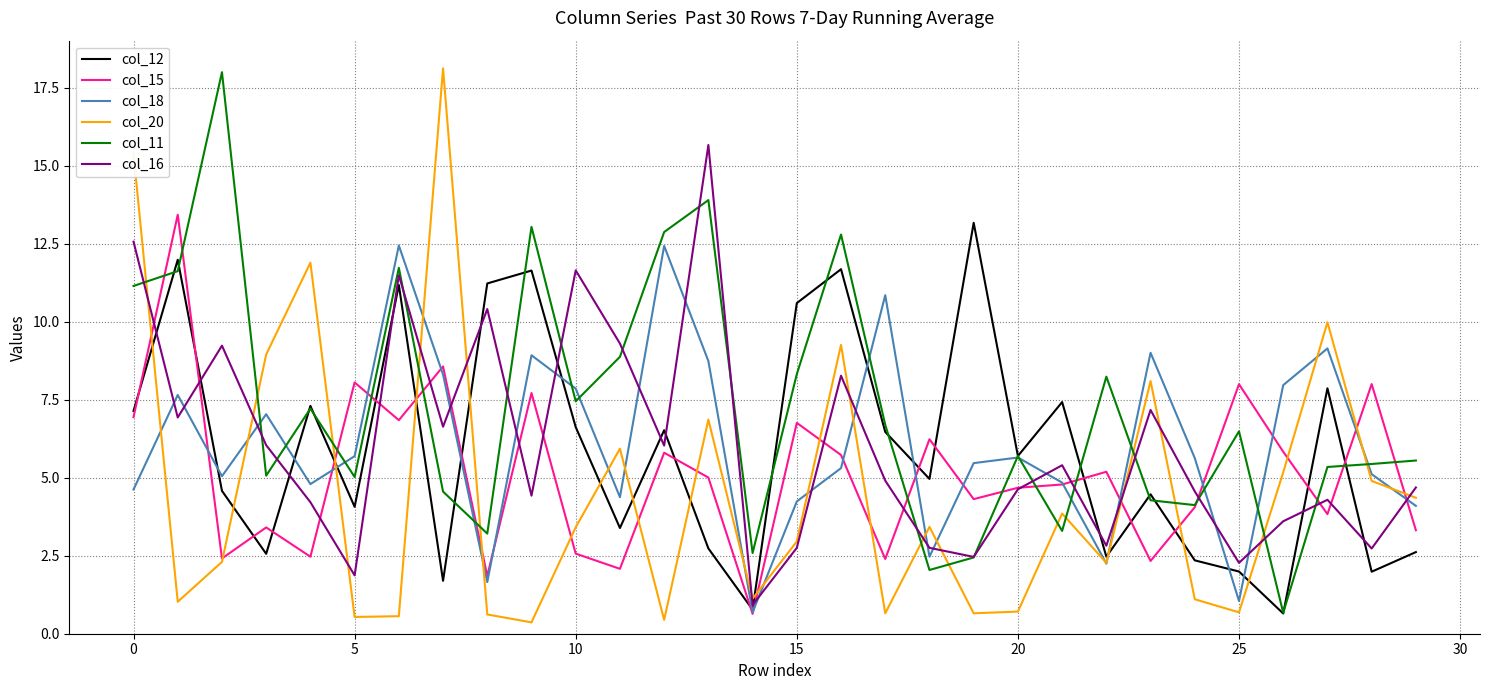

Does the chart have visible grid lines?

Yes